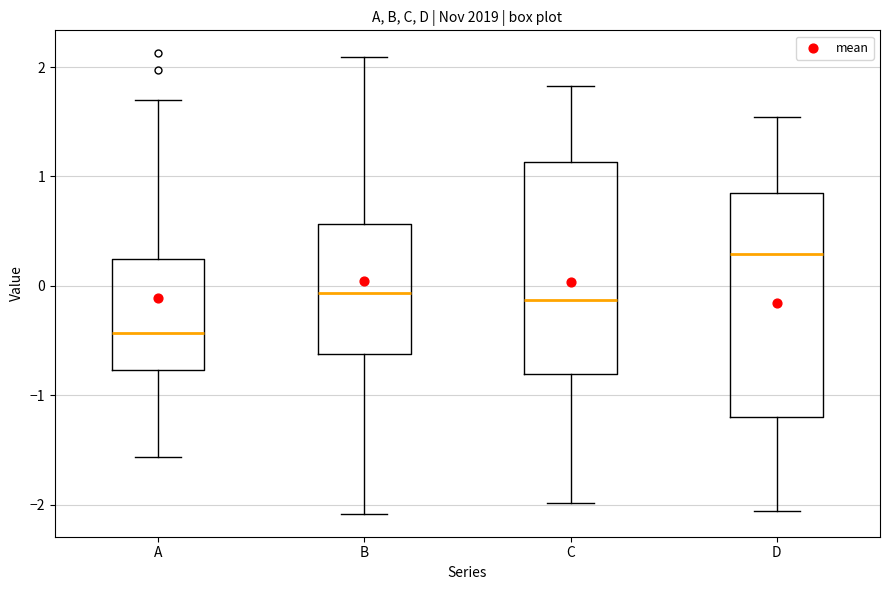

Which box's median line is the highest?

D